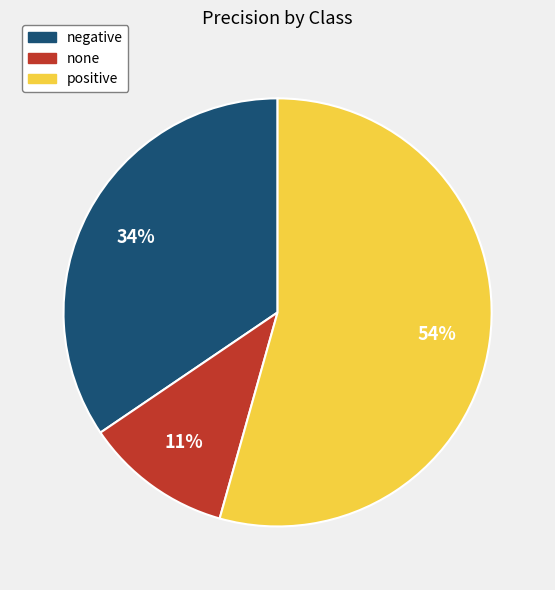

Count the number of slices in the pie.

3